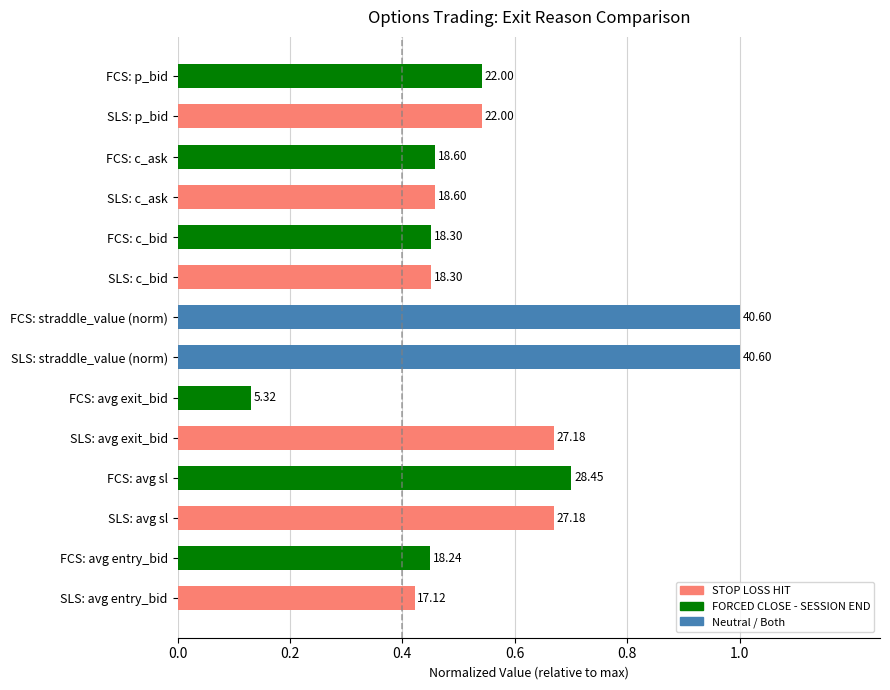

The chart shows a value of 0.4 at 0.0. True or false?

True